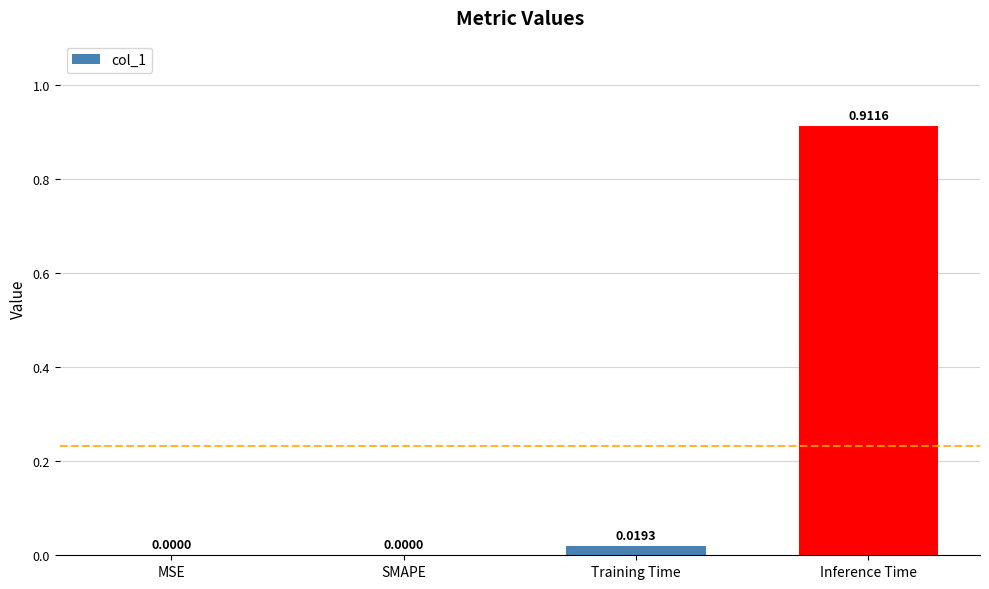

What is the change in value from MSE to Inference Time?

+0.9